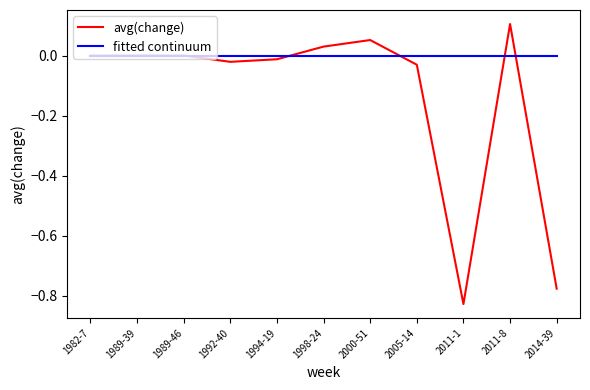

List the series in order of their overall mean, highest first.

fitted continuum, avg(change)